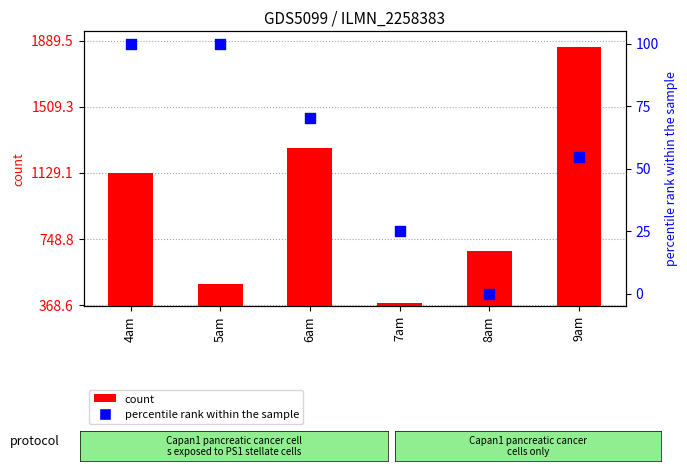

What is the total value across all series at 6am?

1343.6